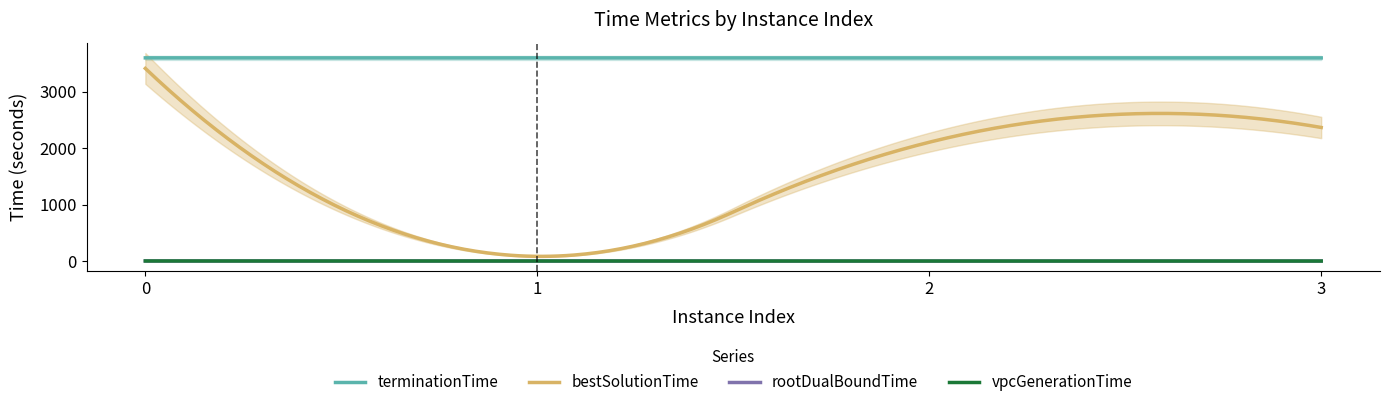

True or false: terminationTime and vpcGenerationTime intersect in this chart.

False